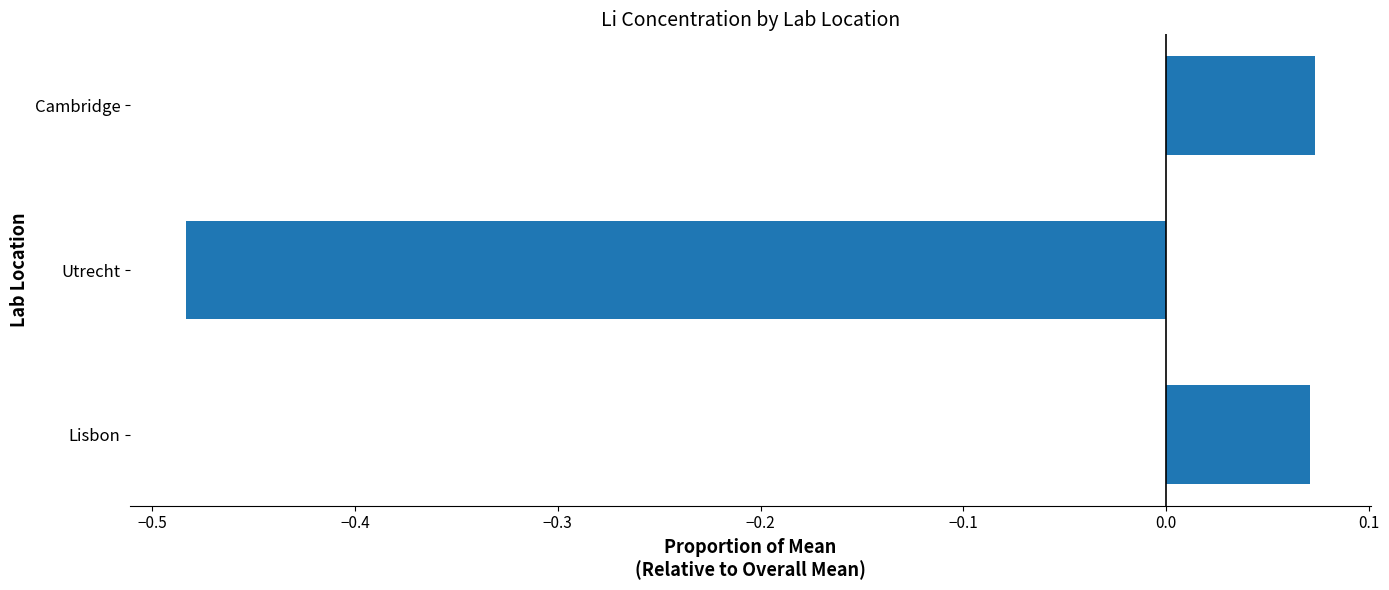

Which label corresponds to the smallest value in the chart?

Utrecht